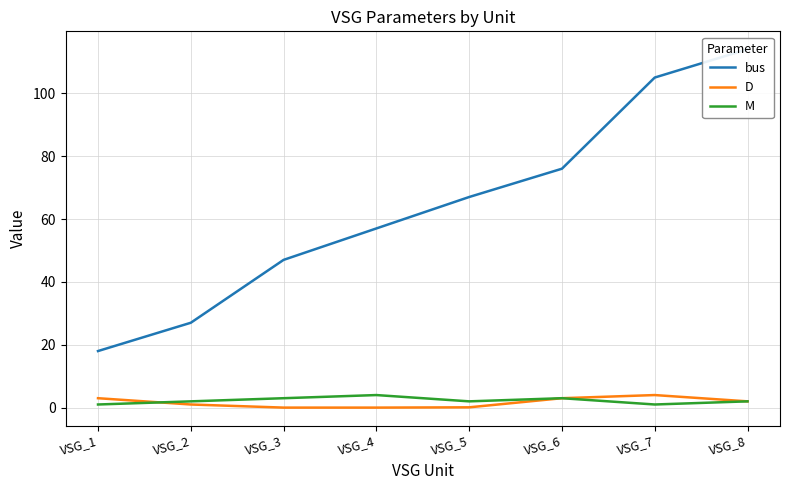

After their last crossing, which series has the higher values: M or D?

M